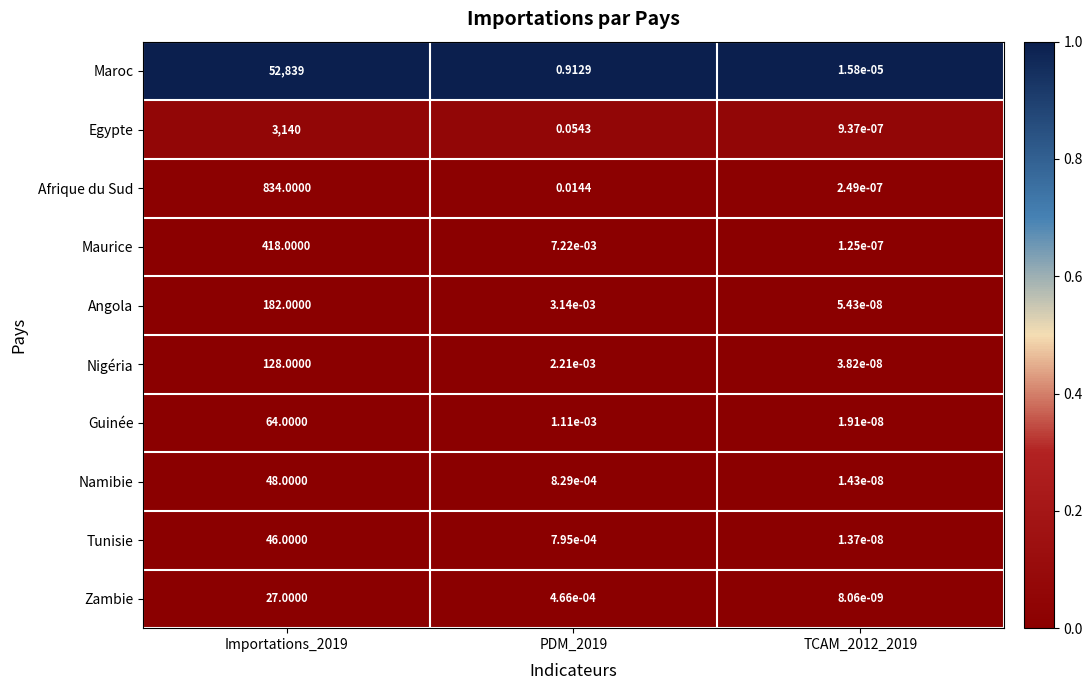

Which series has the largest range (max minus min)?

Maroc